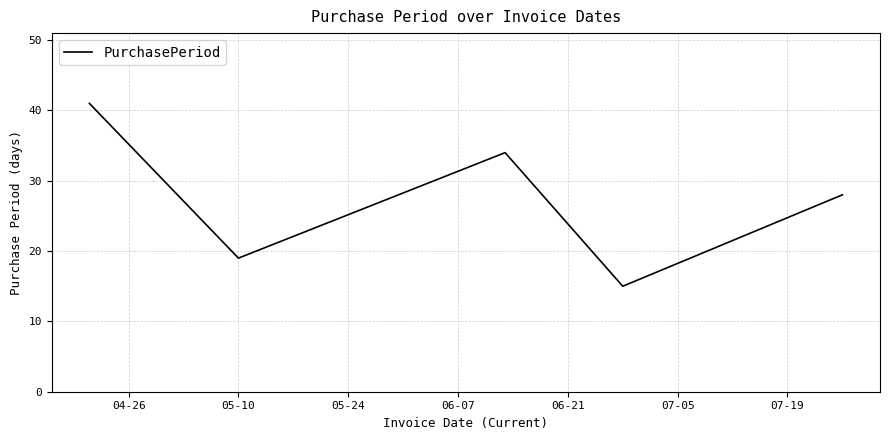

What is the minimum value shown in the chart?

15